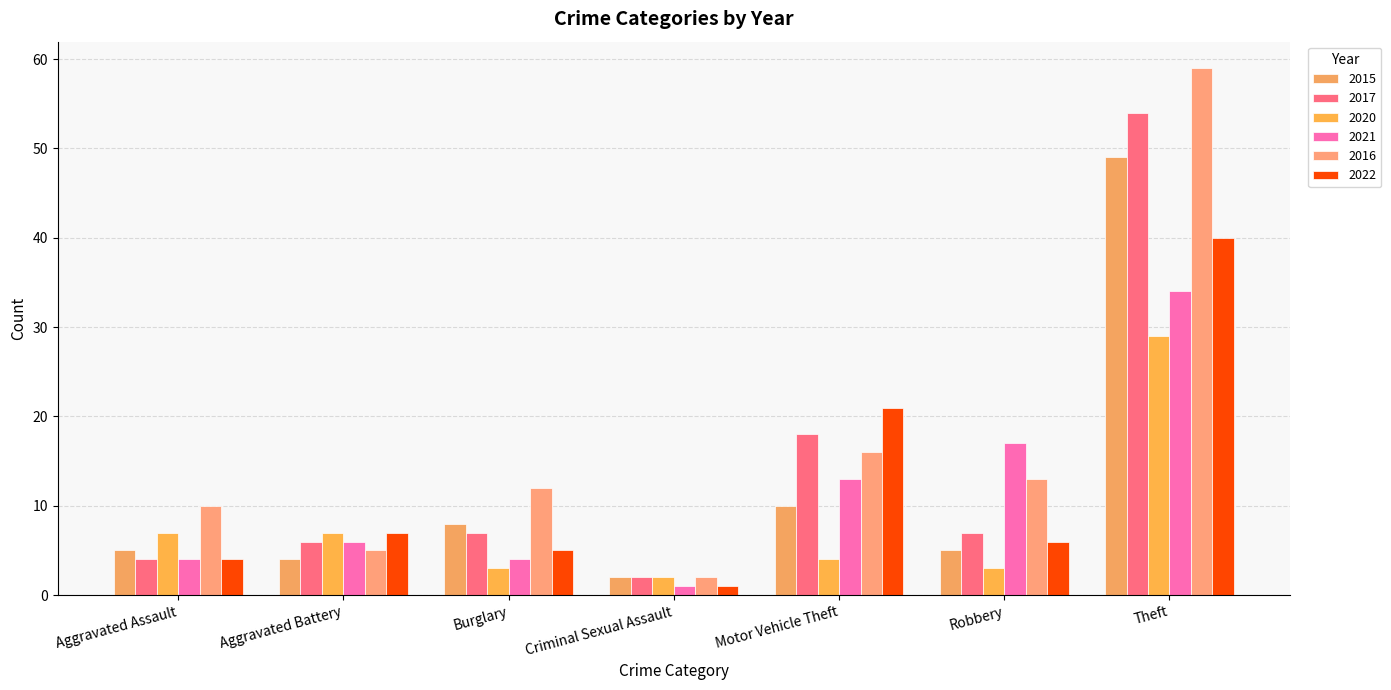

What is the value of the 2021 bar at the 5th from the left?

13